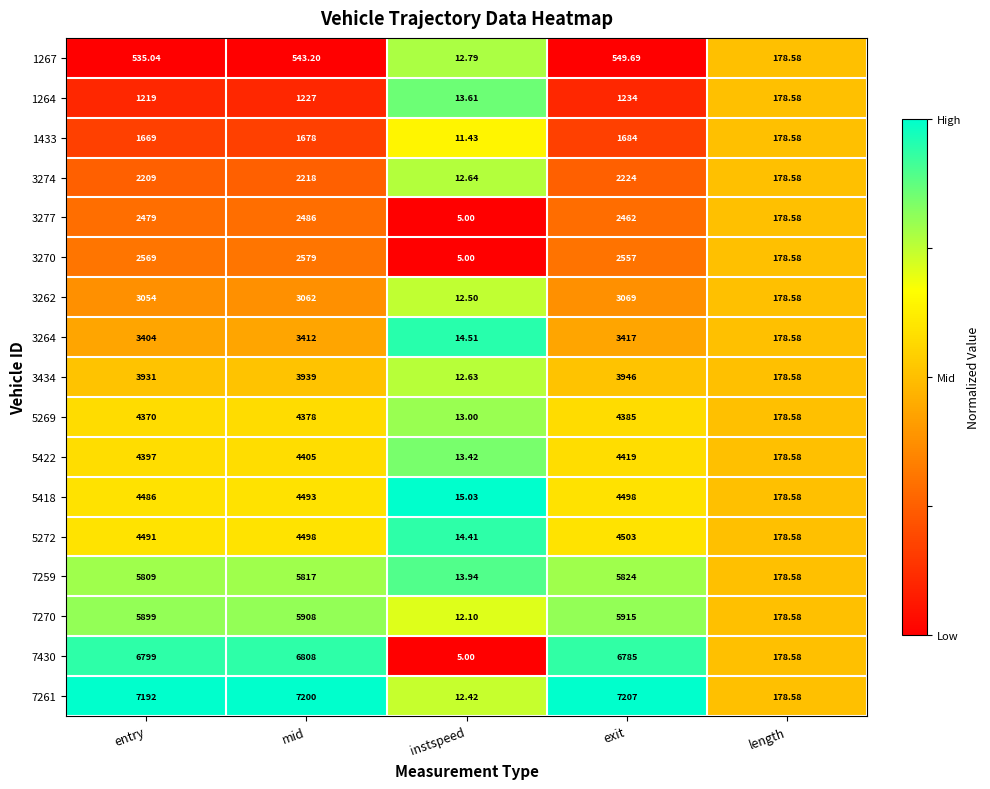

Where does the 3277 series first go above 2462?

entry